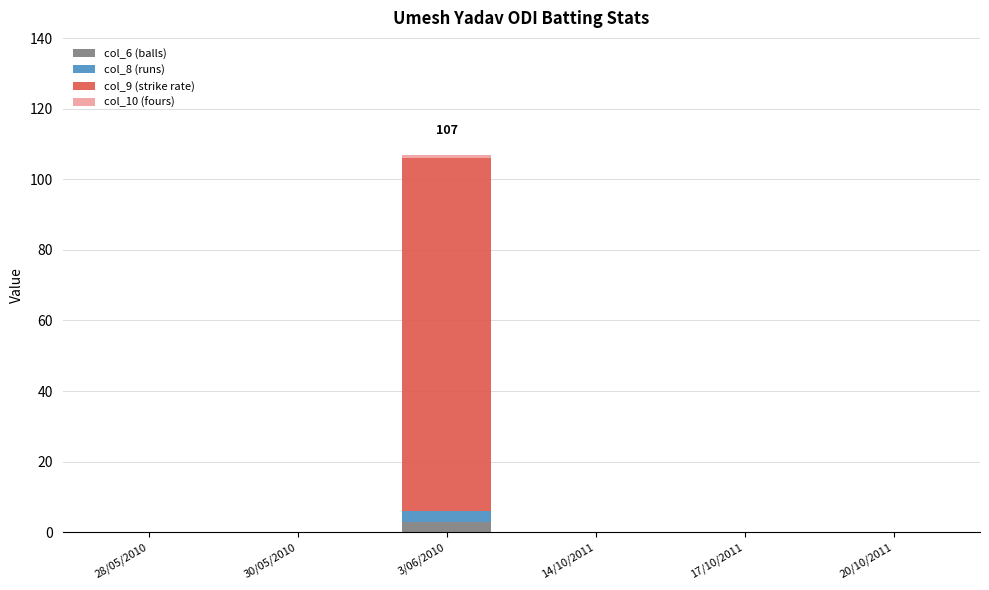

At which category is the sum across all series the highest?

3/06/2010